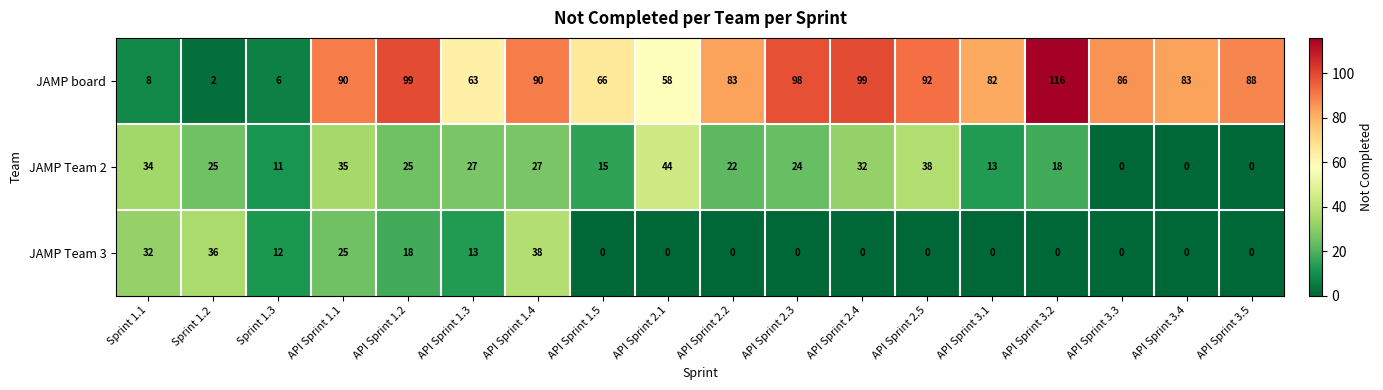

At how many categories does at least one series exceed 4?

18